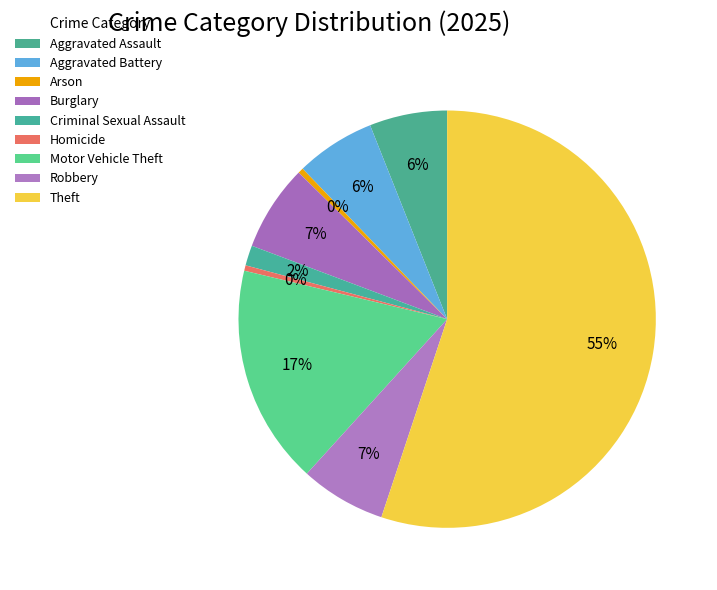

How many segments does this pie chart have?

9